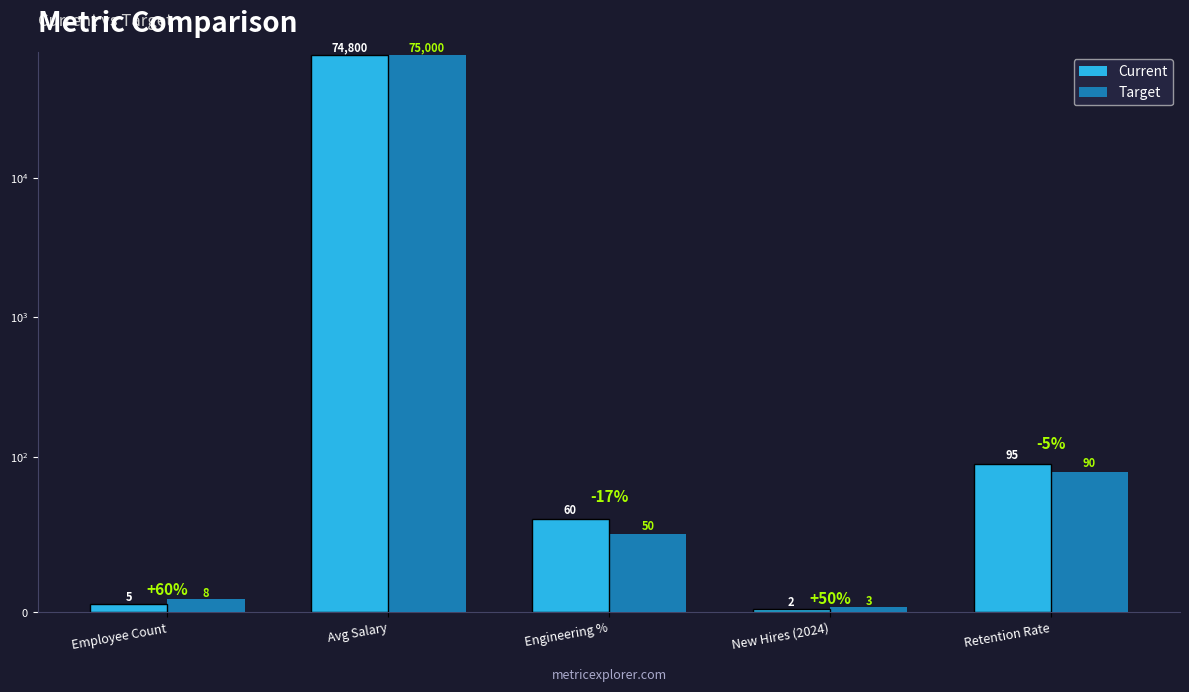

What is the difference between the maximum and minimum values in the Target series?

74997